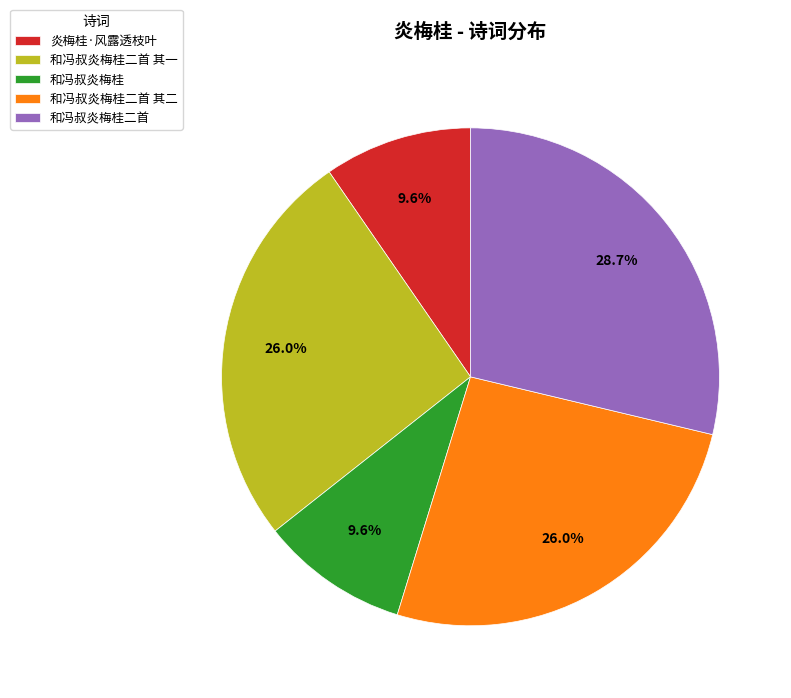

The 和冯叔炎梅桂二首 其一 slice represents 36% of the pie. True or false?

False